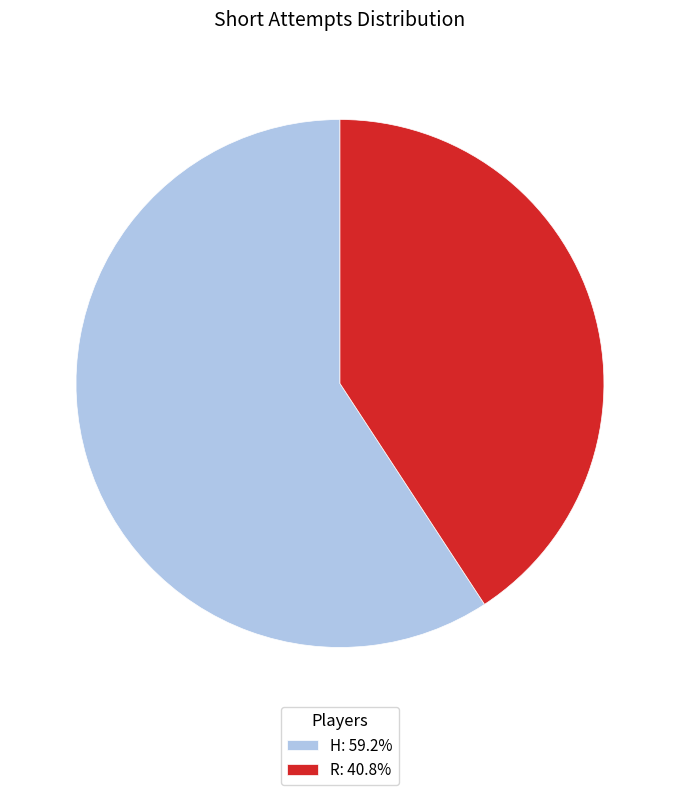

Is the sum of H: 59.2% and R: 40.8% greater than half?

Yes